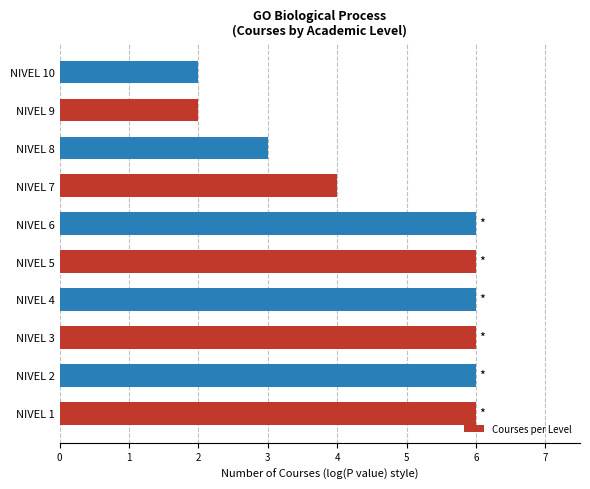

Approximately how many times larger is the value at NIVEL 8 compared to NIVEL 7?

0.8